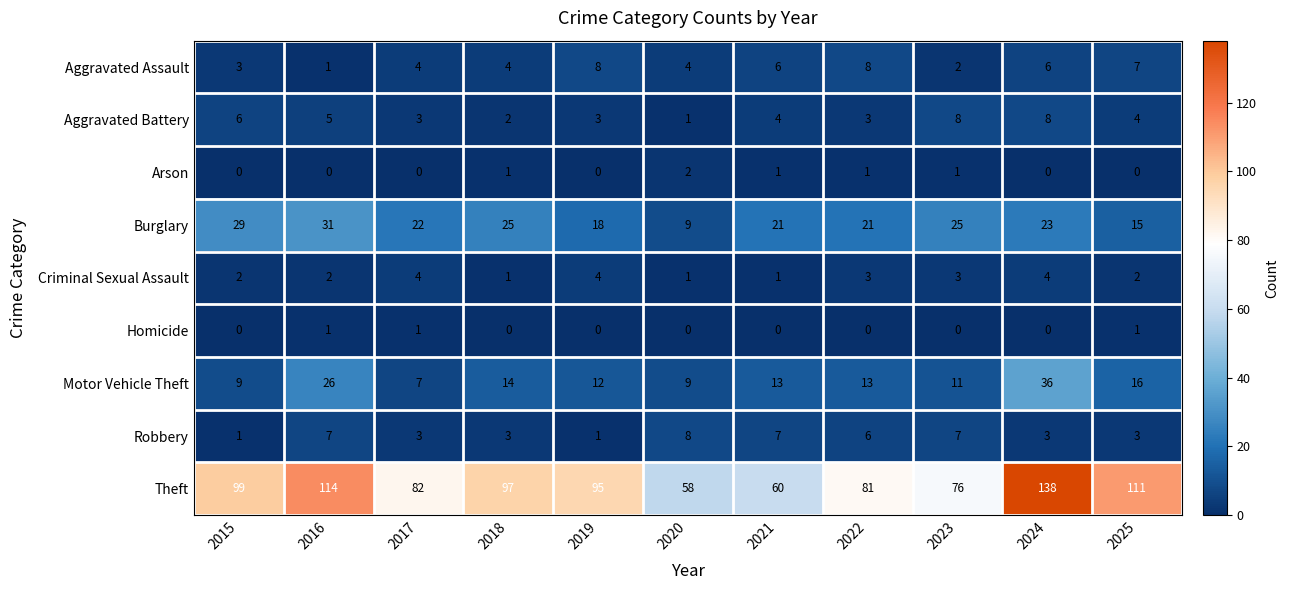

The Arson series shows -1 at 2019. True or false?

False